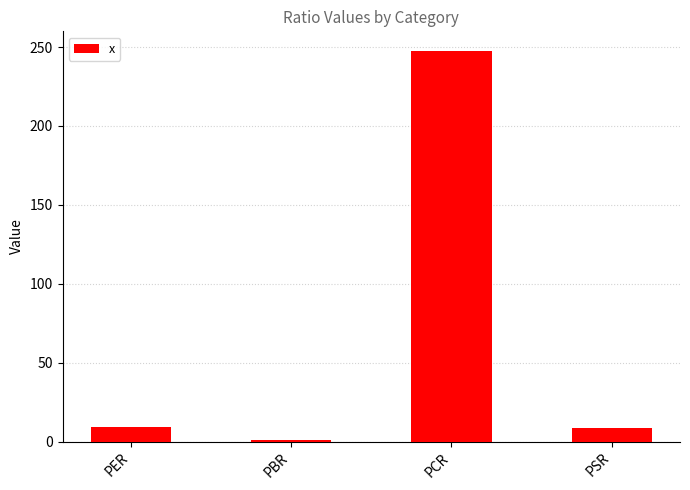

What is the difference between the maximum and minimum values?

246.4